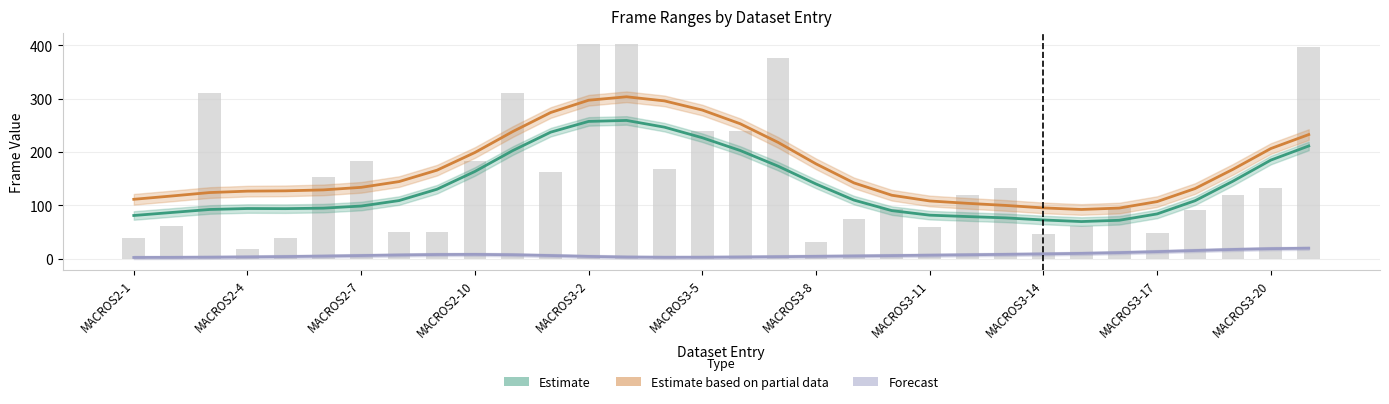

Rank the series by their maximum value, from highest to lowest.

Estimate based on partial data, Estimate, Forecast